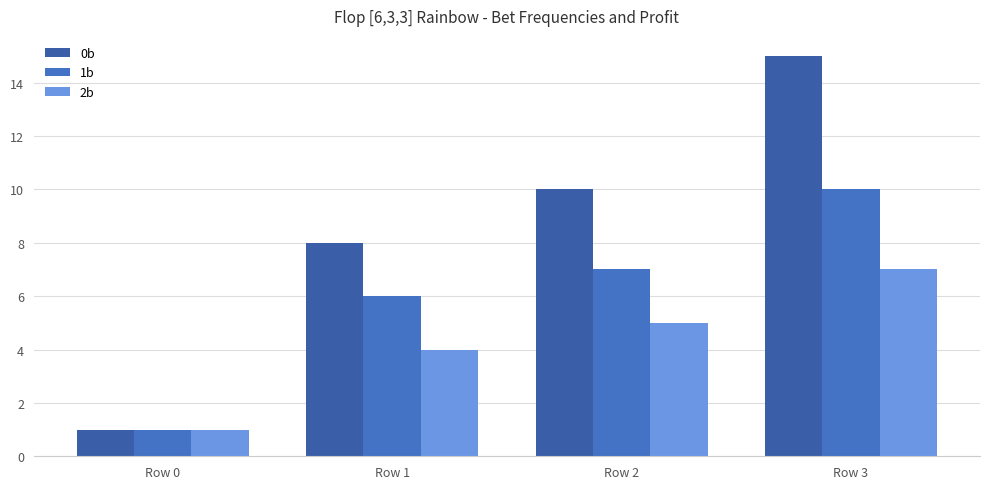

What is the average value of the 2b series?

4